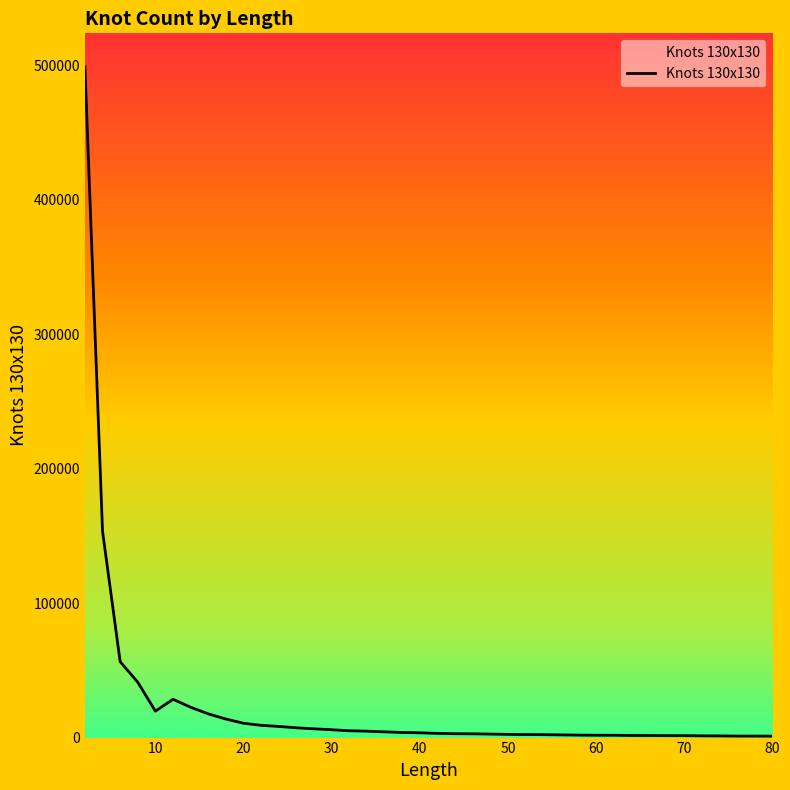

What is the greatest value displayed?

498779